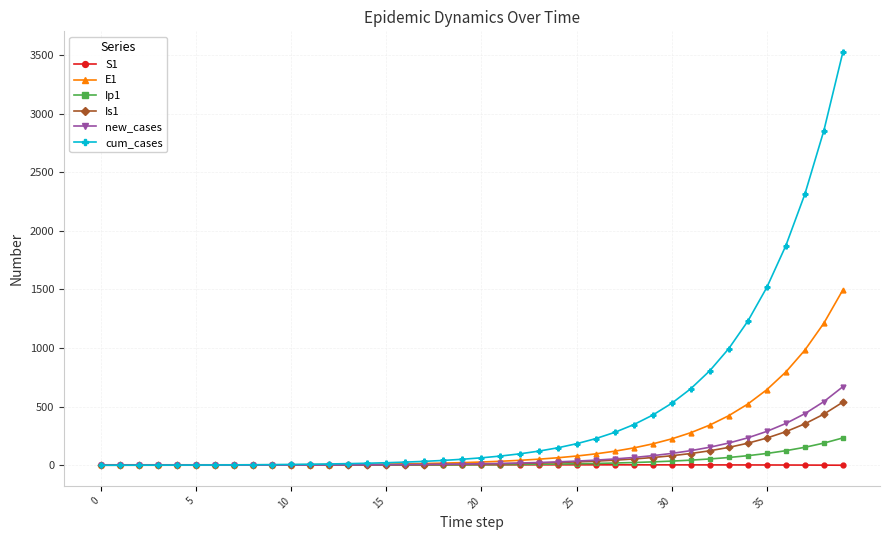

What is the sum of all Ip1 values?

1226.0